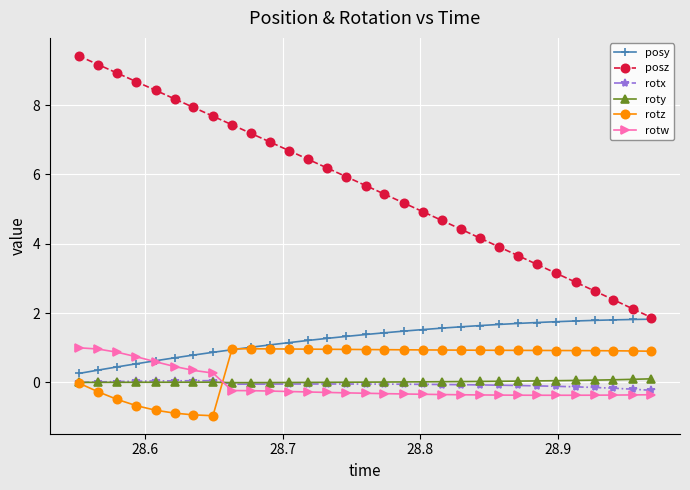

True or false: rotx has more than 1 interior local peaks.

True